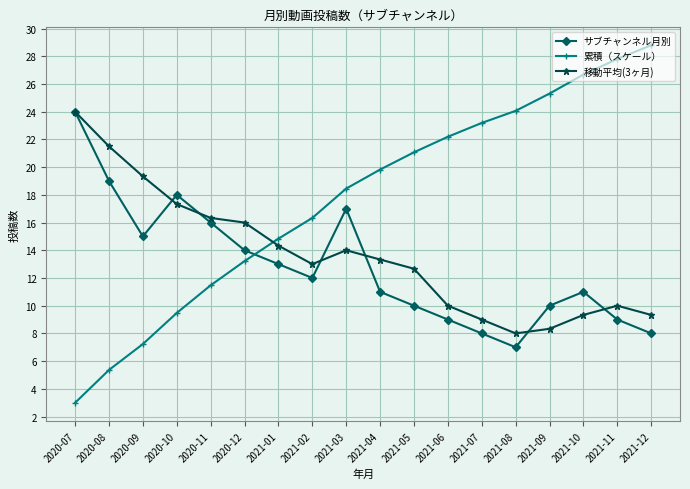

What is the total value across all series at 2021-03?

49.5